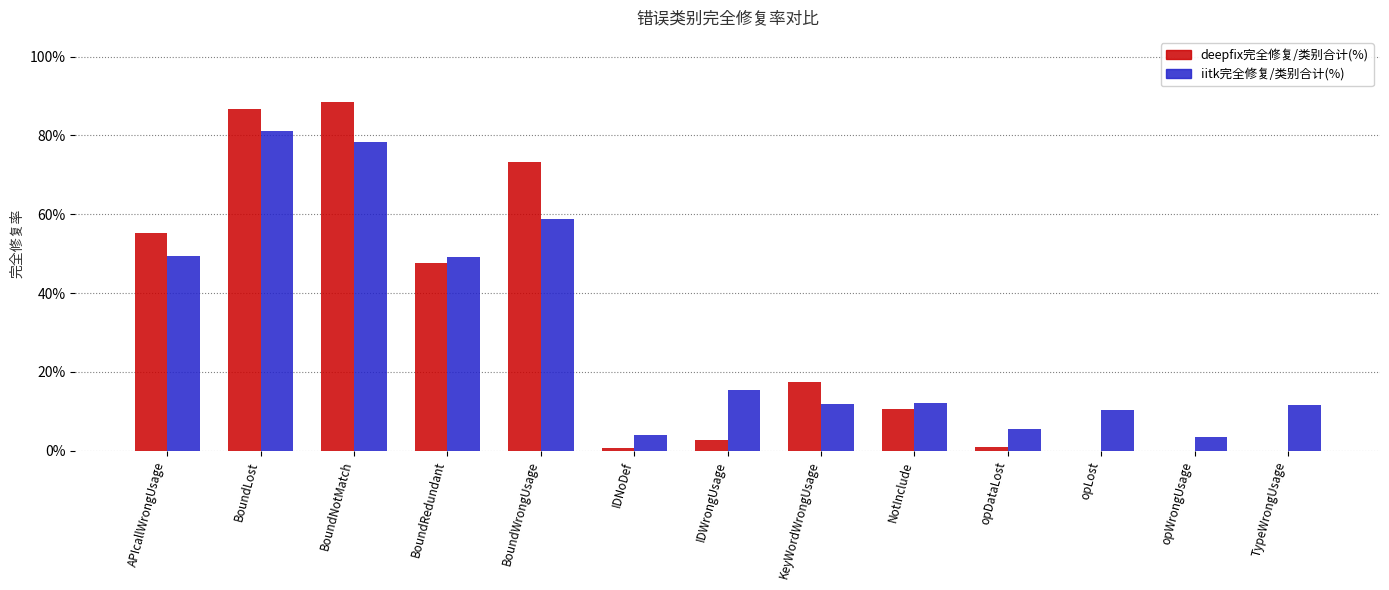

The iitk完全修复/类别合计(%) series shows 1.0 at BoundWrongUsage. True or false?

False